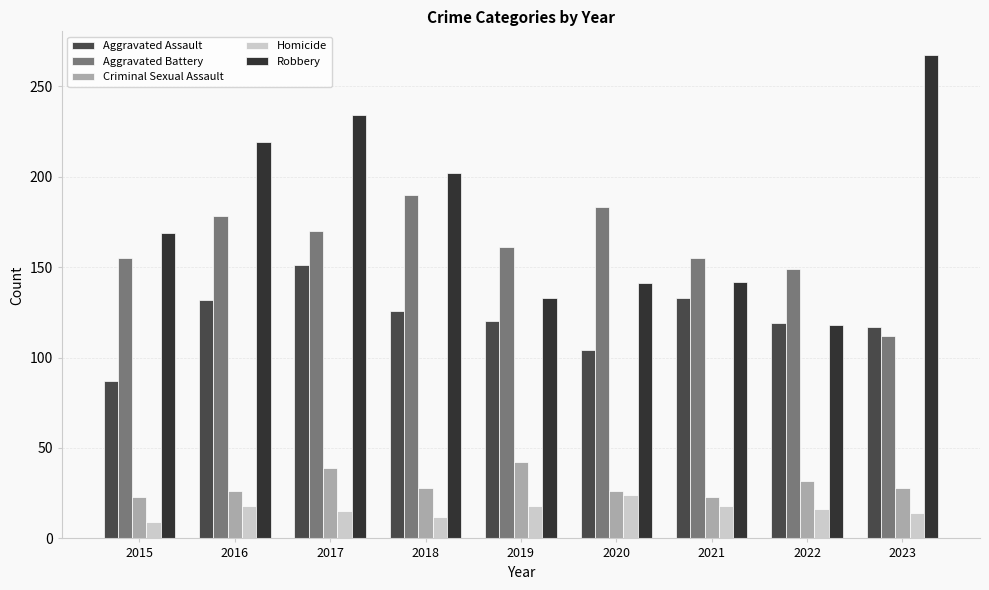

What value does the Homicide series have at 2022, to the nearest 10?

20